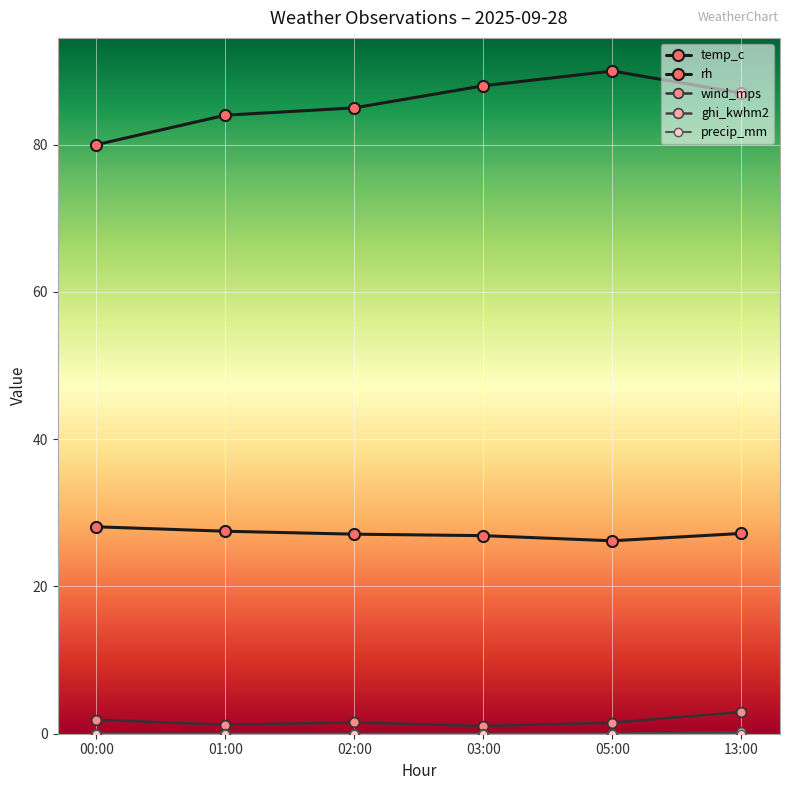

Reading left to right, what are all the values shown in this chart?

temp_c: 28.1	27.5	27.1	26.9	26.2	27.2
rh: 80.0	84.0	85.0	88.0	90.0	87.0
wind_mps: 1.9	1.2	1.5	1.0	1.5	2.9
ghi_kwhm2: 0.0	0.0	0.0	0.0	0.0	0.2
precip_mm: 0.0	0.0	0.0	0.0	0.0	0.0